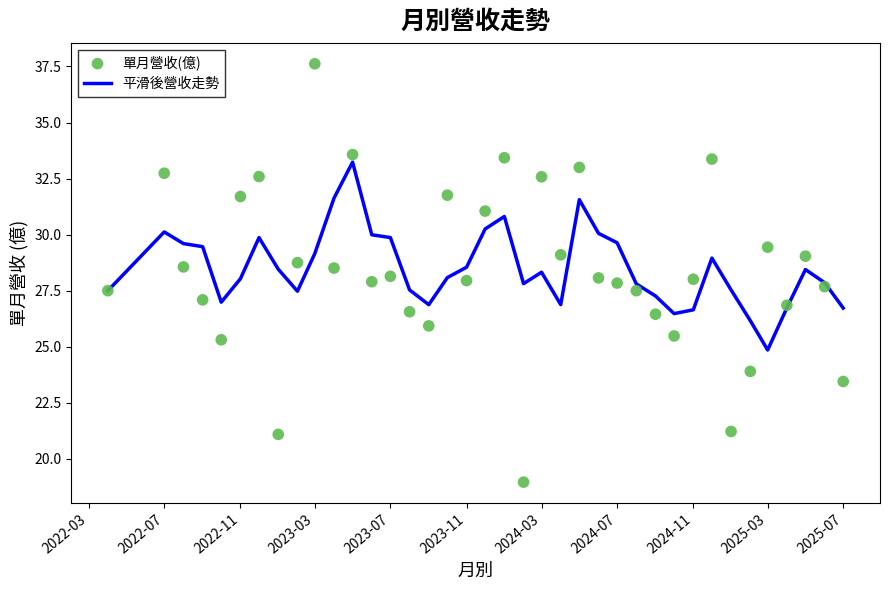

Which series reaches the maximum Y coordinate?

單月營收(億)